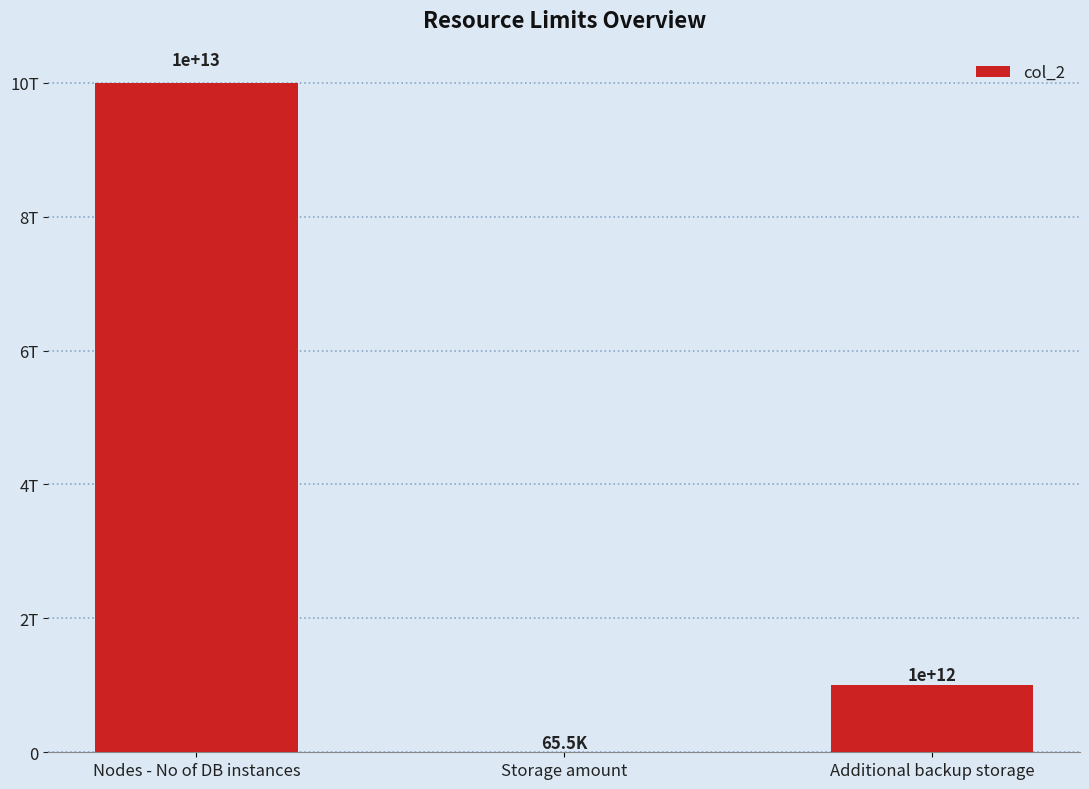

What is the change in value from Storage amount to Additional backup storage?

+999999934464